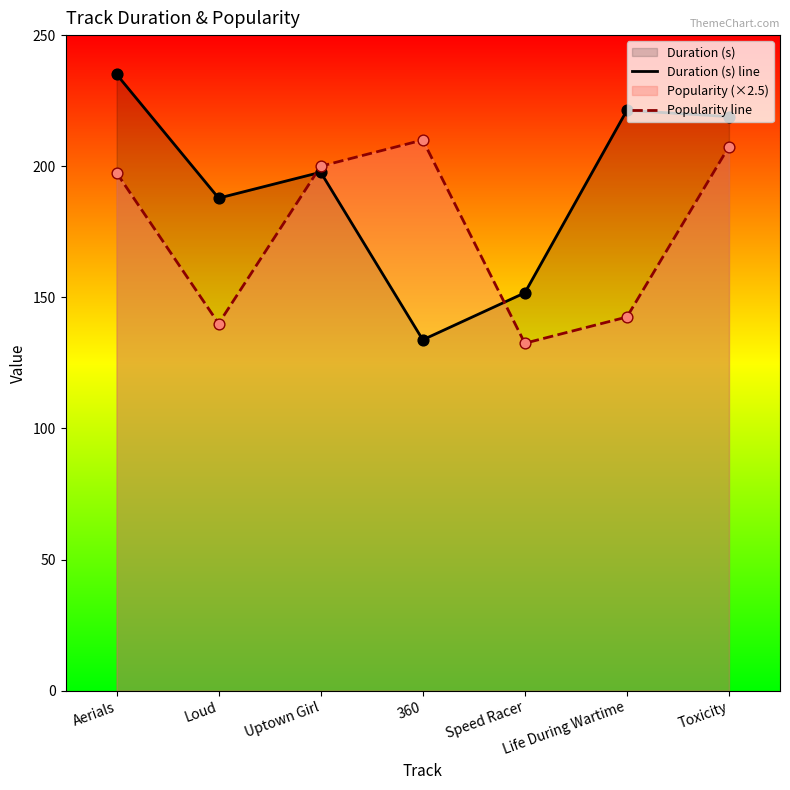

At which category is the sum across all series the highest?

Aerials